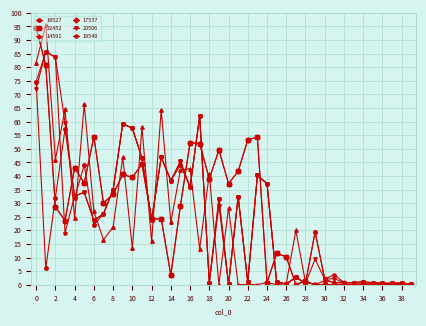

Reading right to left, what are all the values shown in this chart?

18527: 0.2	0.6	0.6	0.5	0.7	1.0	0.8	0.7	0.6	2.0	19.5	0.5	2.7	0.2	1.0	37.2	40.3	0.9	32.4	0.2	31.6	0.8	62.0	35.8	44.0	38.3	46.9	23.8	46.6	57.5	59.2	35.0	26.1	21.9	44.1	31.8	57.3	32.1	6.0	74.6
22452: 0.0	0.0	0.0	0.0	0.0	0.0	0.0	0.0	0.1	0.1	0.0	1.3	0.1	10.3	11.5	0.7	54.3	53.3	41.7	37.2	49.6	39.0	51.9	52.3	29.1	3.5	24.3	24.1	44.4	39.5	40.6	33.3	30.1	54.5	37.4	42.9	23.6	28.6	80.7	94.5
14591: 0.1	0.3	0.2	0.7	0.5	0.6	0.6	0.9	0.8	1.5	0.1	0.8	20.0	0.5	0.0	0.8	0.0	0.1	0.0	28.3	0.0	40.9	13.1	42.7	42.2	22.9	64.3	16.0	57.9	13.4	46.9	21.2	16.5	26.9	66.5	24.6	64.5	46.0	95.6	81.7
17537: 0.0	0.0	0.0	0.0	0.0	0.0	0.0	0.0	0.1	0.1	0.0	1.3	0.1	10.3	11.5	0.7	54.3	53.3	41.7	37.2	49.6	39.0	51.9	52.3	29.1	3.5	24.3	24.1	44.4	39.5	40.6	33.3	30.1	54.5	37.4	42.9	23.6	28.6	80.7	94.5
20506: 0.3	0.6	0.6	0.5	0.7	1.0	0.8	0.7	2.2	2.0	9.4	0.5	2.8	0.2	1.0	37.2	40.3	0.9	32.4	0.2	31.6	0.8	62.0	35.8	45.4	38.3	46.9	23.8	46.6	57.5	59.2	35.0	26.1	23.5	34.0	32.7	59.6	83.6	85.7	72.1
19540: 0.3	0.6	0.6	0.5	0.7	1.0	0.8	0.7	3.7	2.0	19.5	0.5	2.8	0.2	1.0	37.2	40.3	0.9	32.4	0.2	29.2	0.8	62.0	35.8	45.4	38.3	46.9	23.8	46.6	57.5	59.2	35.0	26.1	23.7	34.0	32.7	19.1	83.6	85.7	74.6